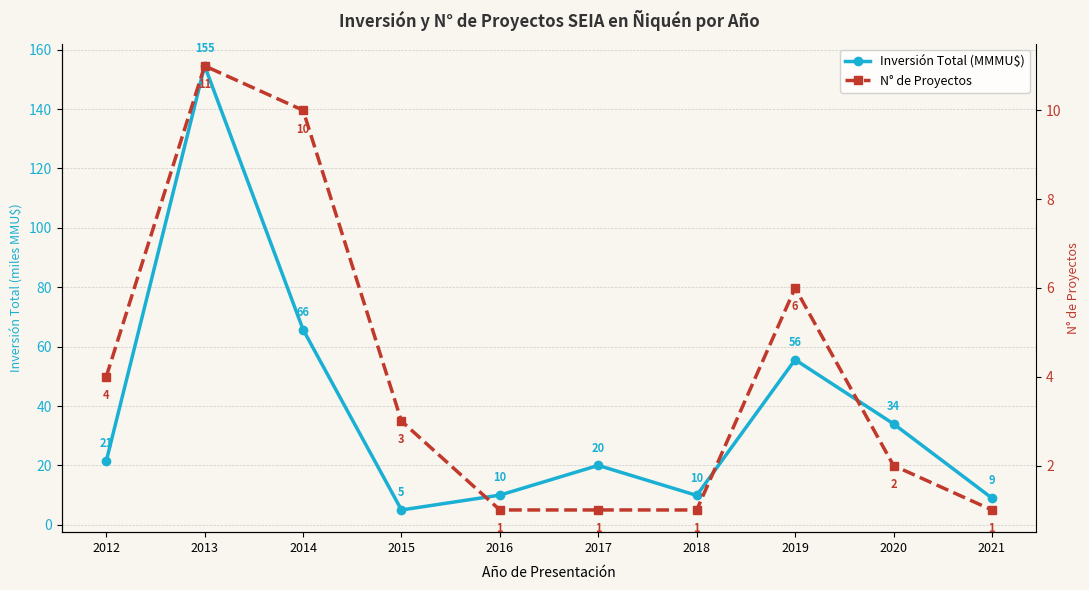

Reading left to right, list all the values displayed in this chart.

Inversión Total (MMMU$): 2012=21.4	2013=154.6	2014=65.8	2015=5.0	2016=10.0	2017=20.0	2018=9.9	2019=55.6	2020=34.0	2021=9.0
N° de Proyectos: 2012=4.0	2013=11.0	2014=10.0	2015=3.0	2016=1.0	2017=1.0	2018=1.0	2019=6.0	2020=2.0	2021=1.0